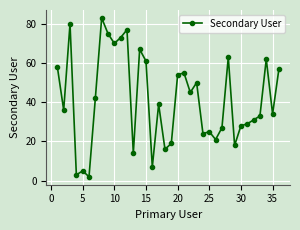

Count the number of categories in the chart.

36